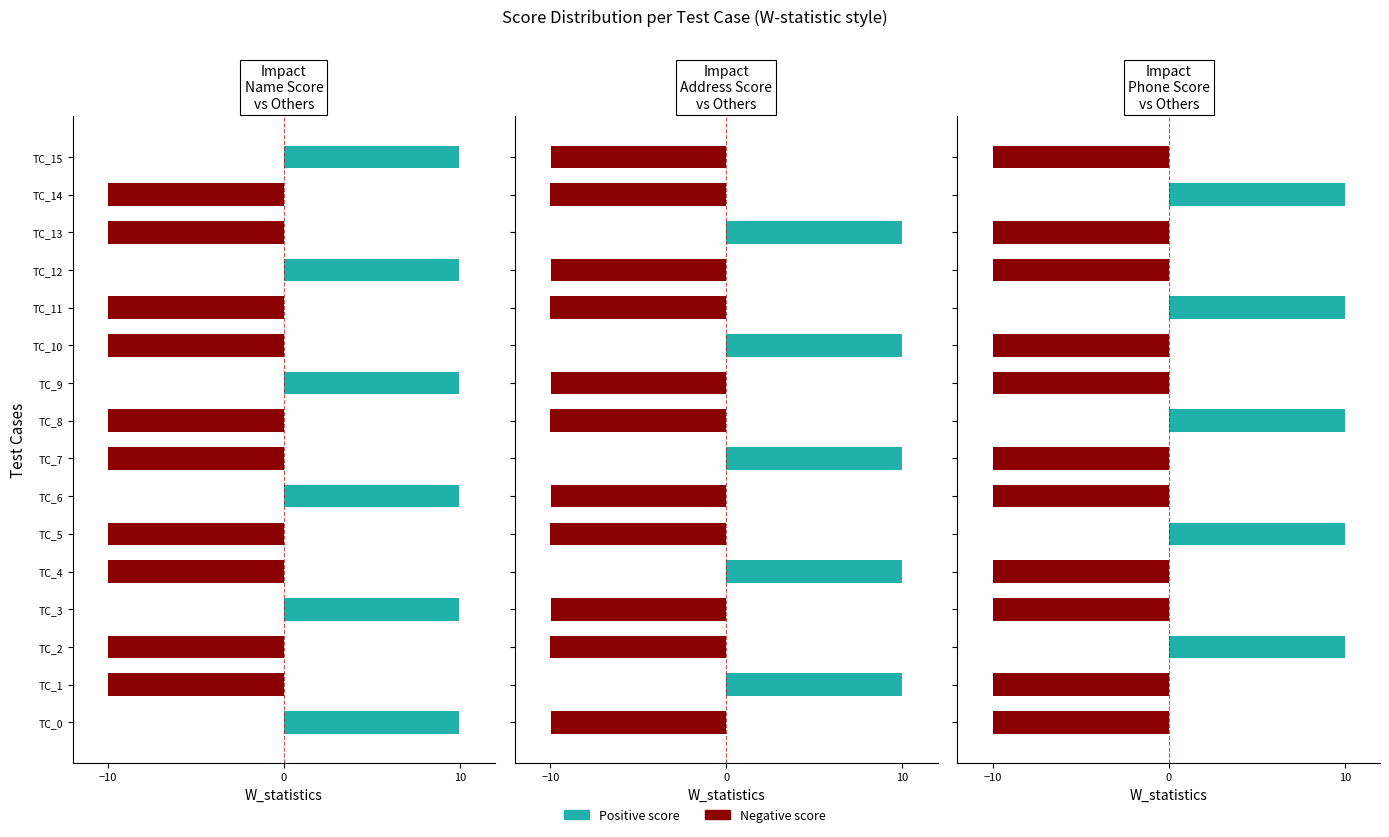

Reading left to right, extract all data points from this chart.

Name Score: 1.0	0.0	0.0	1.0	0.0	0.0	1.0	0.0	0.0	1.0	0.0	0.0	1.0	0.0	0.0	1.0
Address Score: 0.0	1.0	0.0	0.0	1.0	0.0	0.0	1.0	0.0	0.0	1.0	0.0	0.0	1.0	0.0	0.0
Phone Score: 0.0	0.0	1.0	0.0	0.0	1.0	0.0	0.0	1.0	0.0	0.0	1.0	0.0	0.0	1.0	0.0